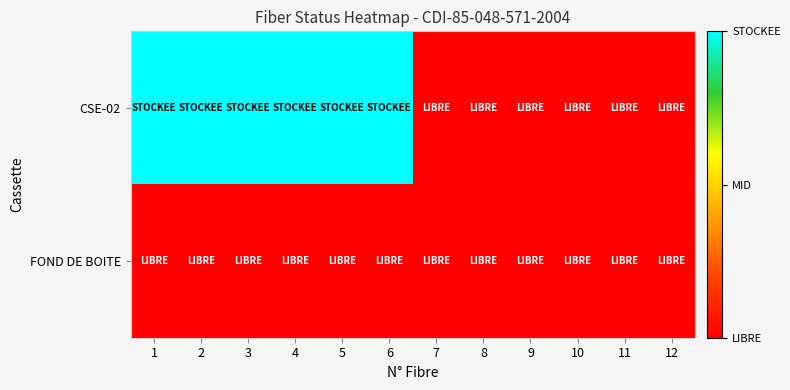

Rank the series by their average value, from highest to lowest.

CSE-02, FOND DE BOITE